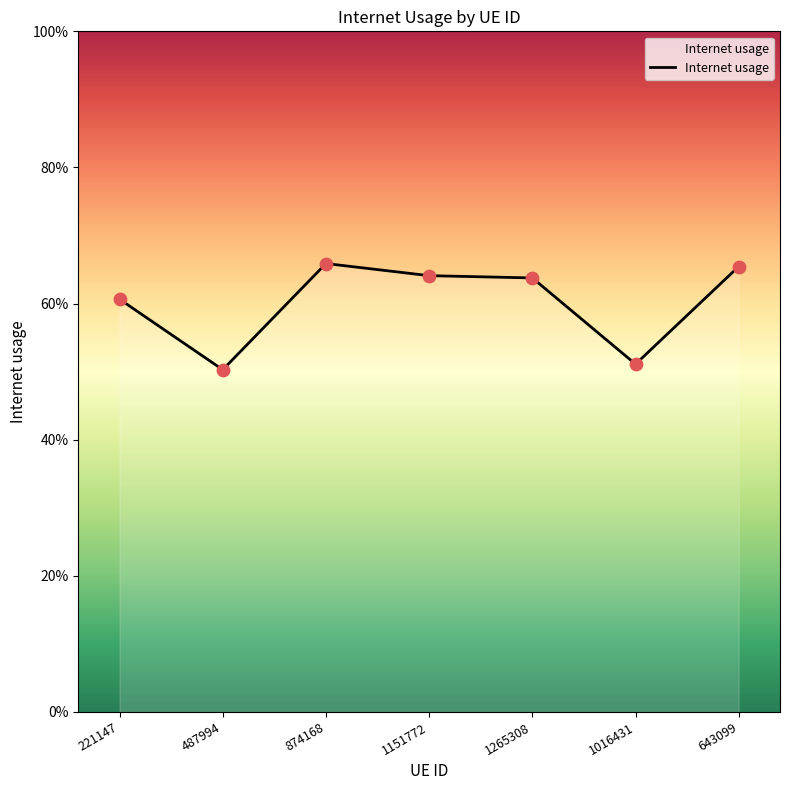

Which has a higher value, 221147 or 487994?

221147